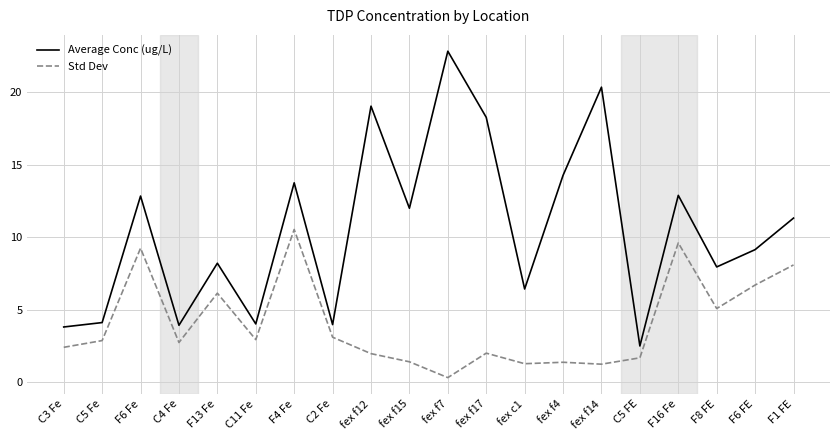

Which category has the lowest value across all series?

fex f7